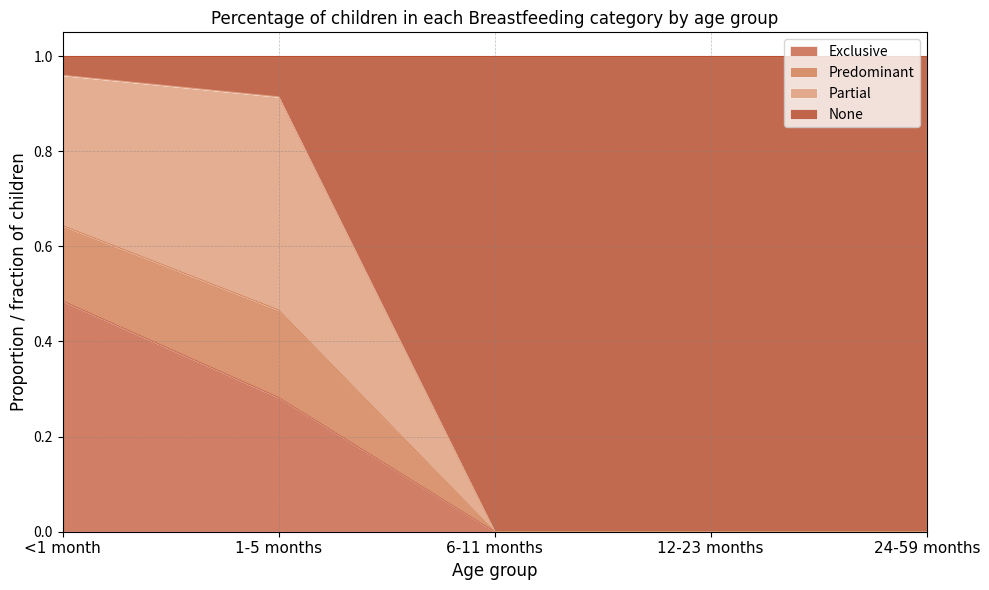

Which has a higher value, 1-5 months or 24-59 months?

1-5 months